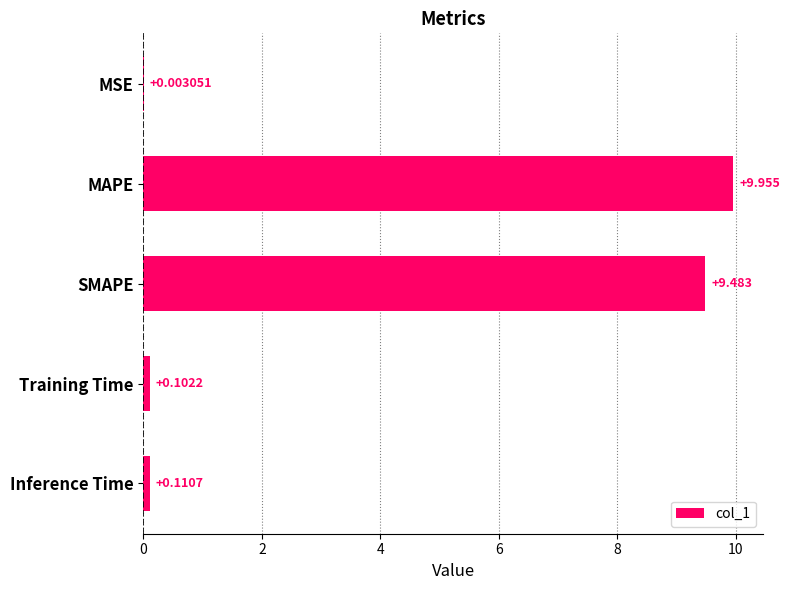

How many data points does each series have?

5